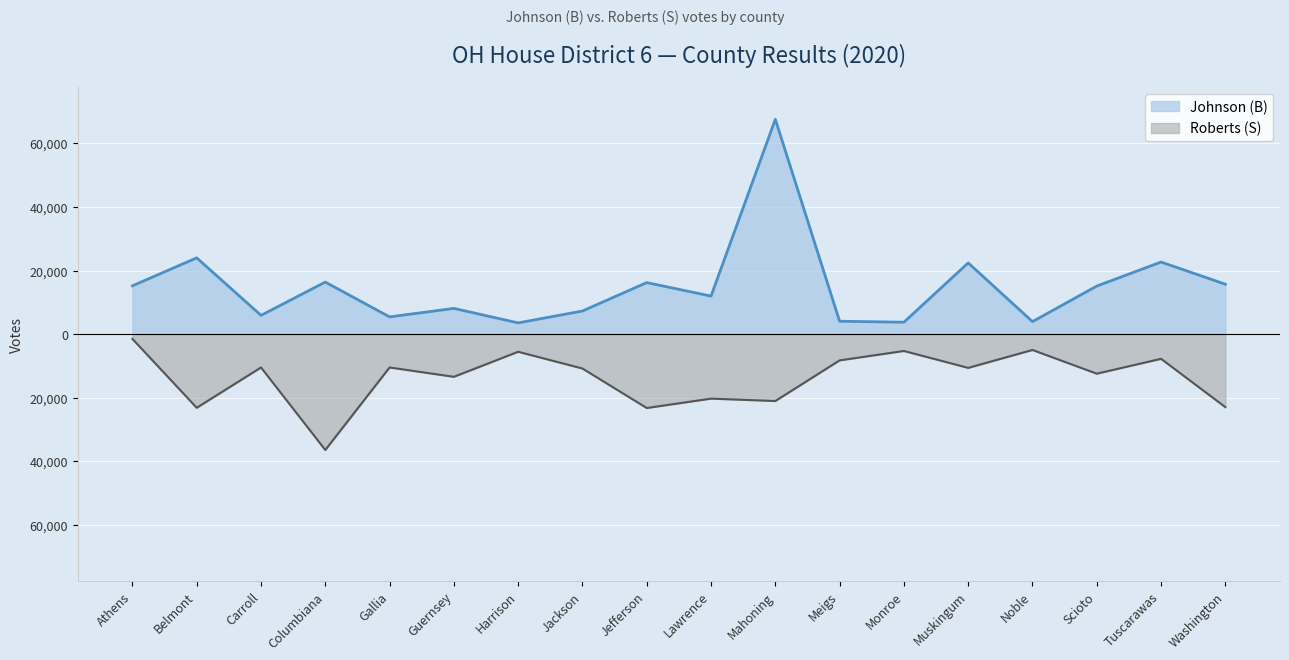

True or false: Roberts (S) and Johnson (B) cross at least once.

False